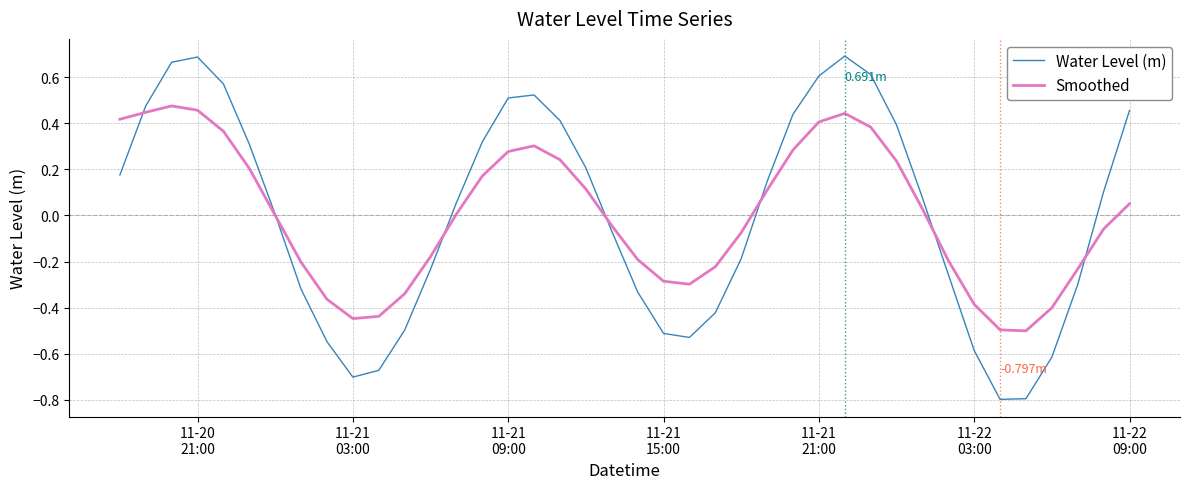

True or false: Smoothed has more than 1 interior local peaks.

True